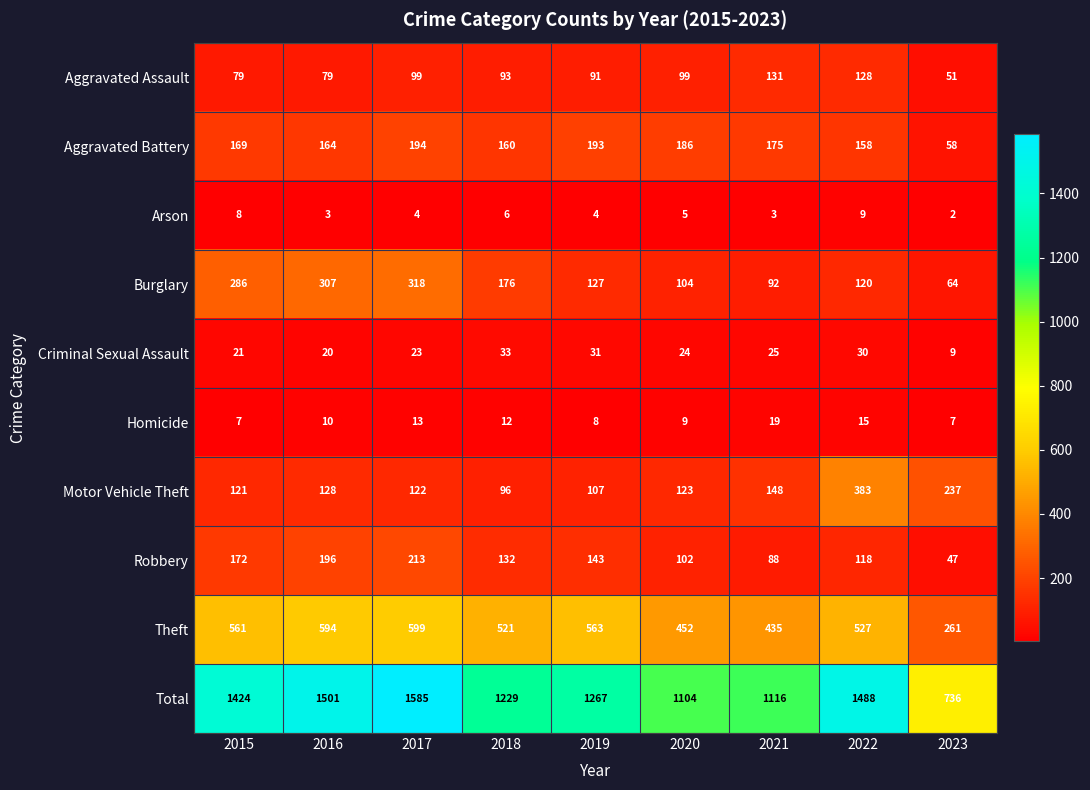

Rank the series by their maximum value, from highest to lowest.

Total, Theft, Motor Vehicle Theft, Burglary, Robbery, Aggravated Battery, Aggravated Assault, Criminal Sexual Assault, Homicide, Arson